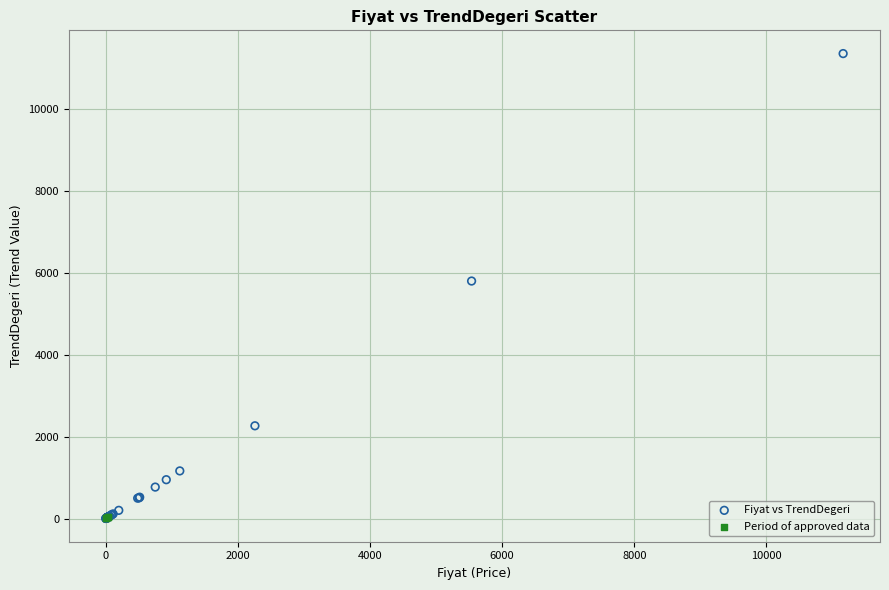

Which series has the largest Y range (max minus min)?

Fiyat vs TrendDegeri